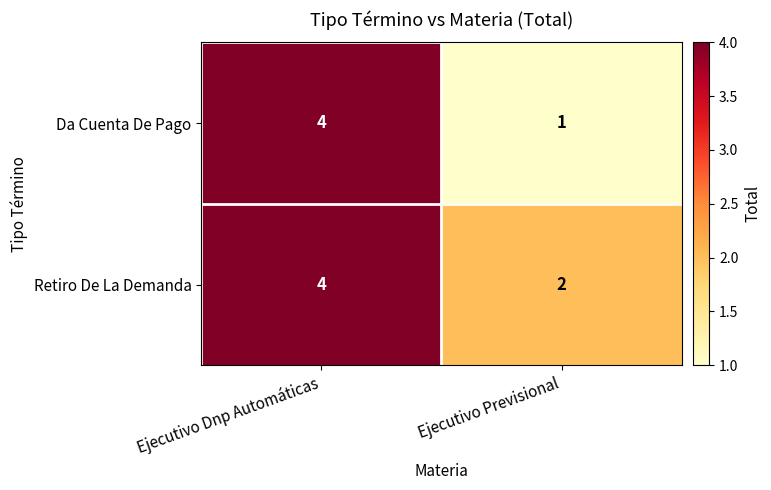

What is the total value across all series at Ejecutivo Previsional?

3